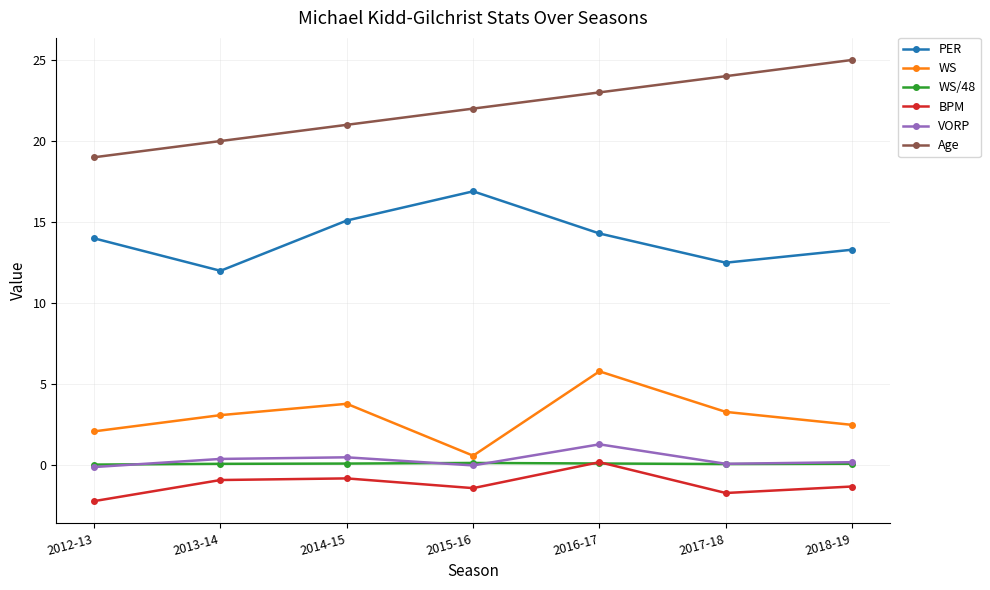

Is the value of WS/48 at 2016-17 greater than the value of Age at 2016-17?

No